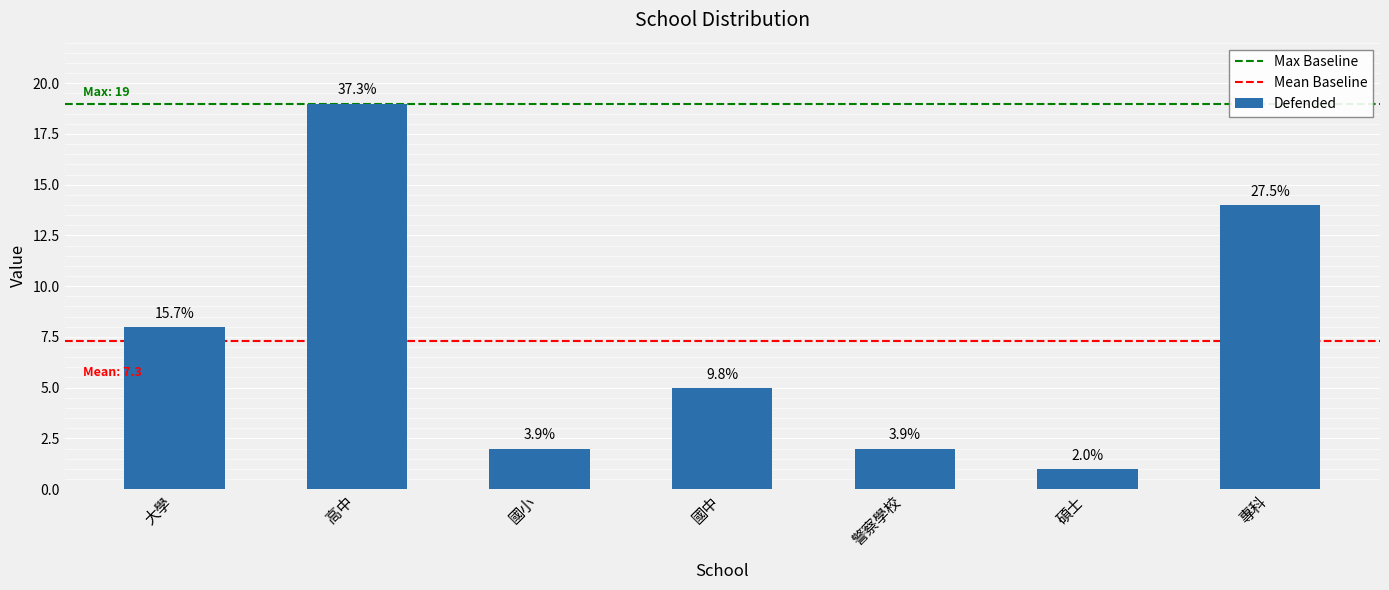

Reading left to right, list all the values displayed in this chart.

大學=8	高中=19	國小=2	國中=5	警察學校=2	碩士=1	專科=14